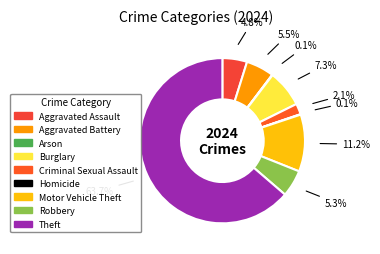

Rank the categories by value from highest to lowest.

Theft, Motor Vehicle Theft, Burglary, Aggravated Battery, Robbery, Aggravated Assault, Criminal Sexual Assault, Arson, Homicide